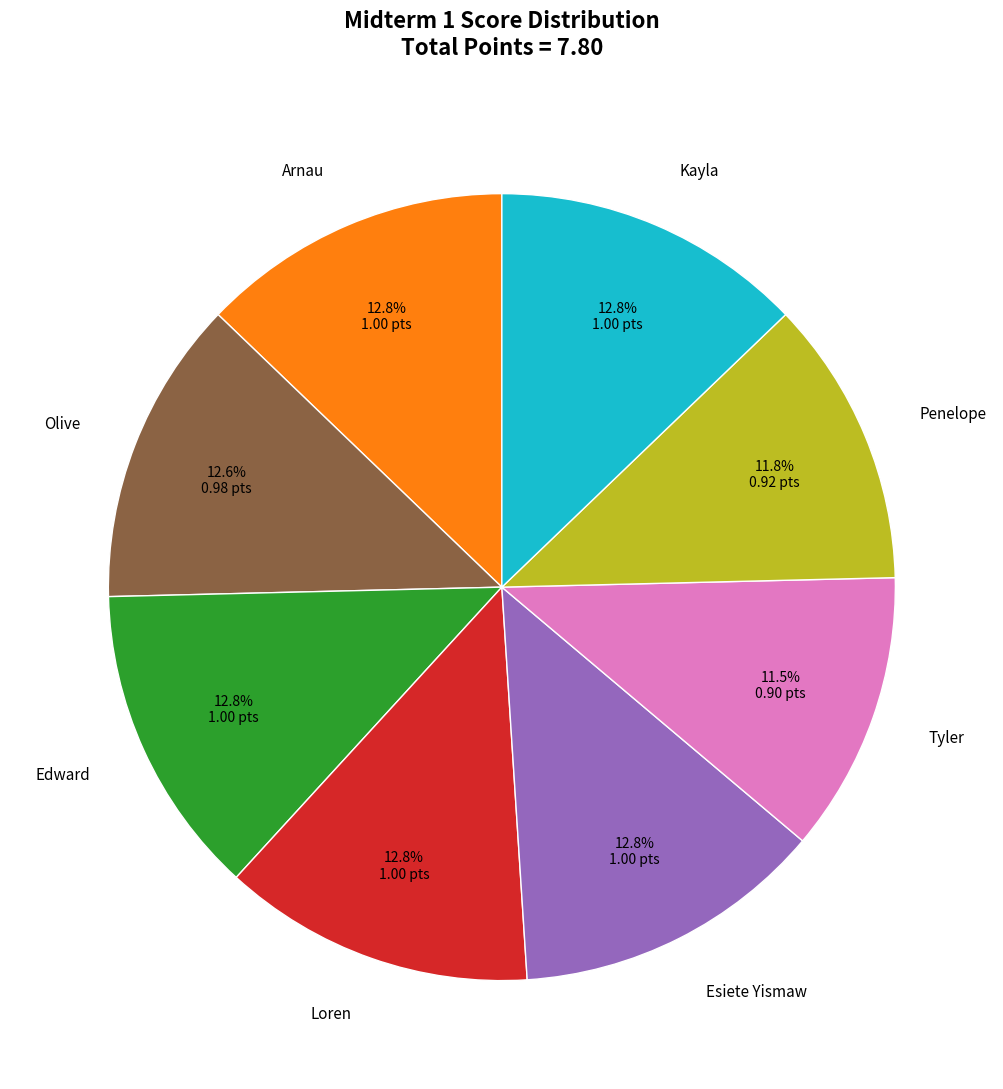

Is there a majority slice in this chart?

No